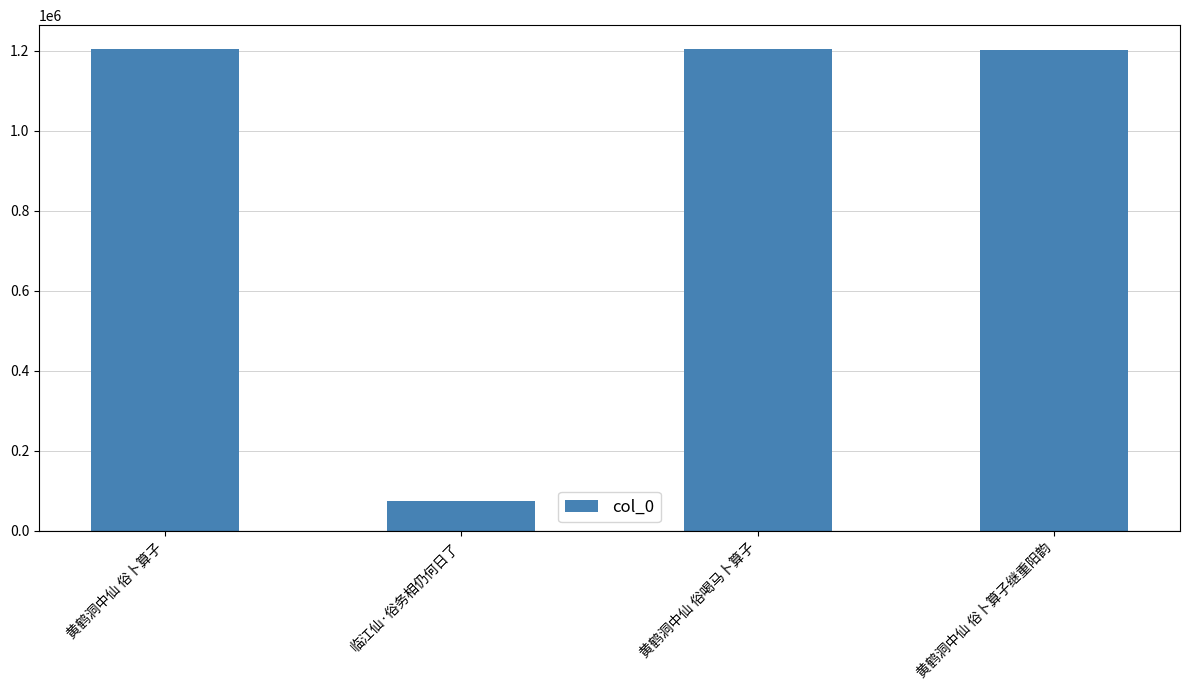

What value does the data have at 黄鹤洞中仙 俗卜算子, to the nearest 10?

1203500